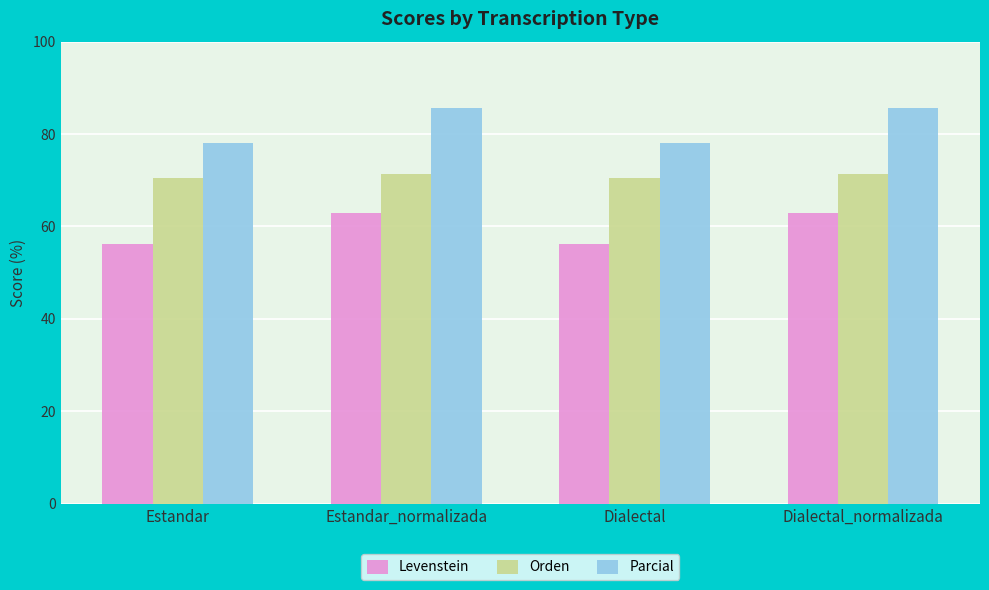

What is the maximum value shown in the chart?

85.7